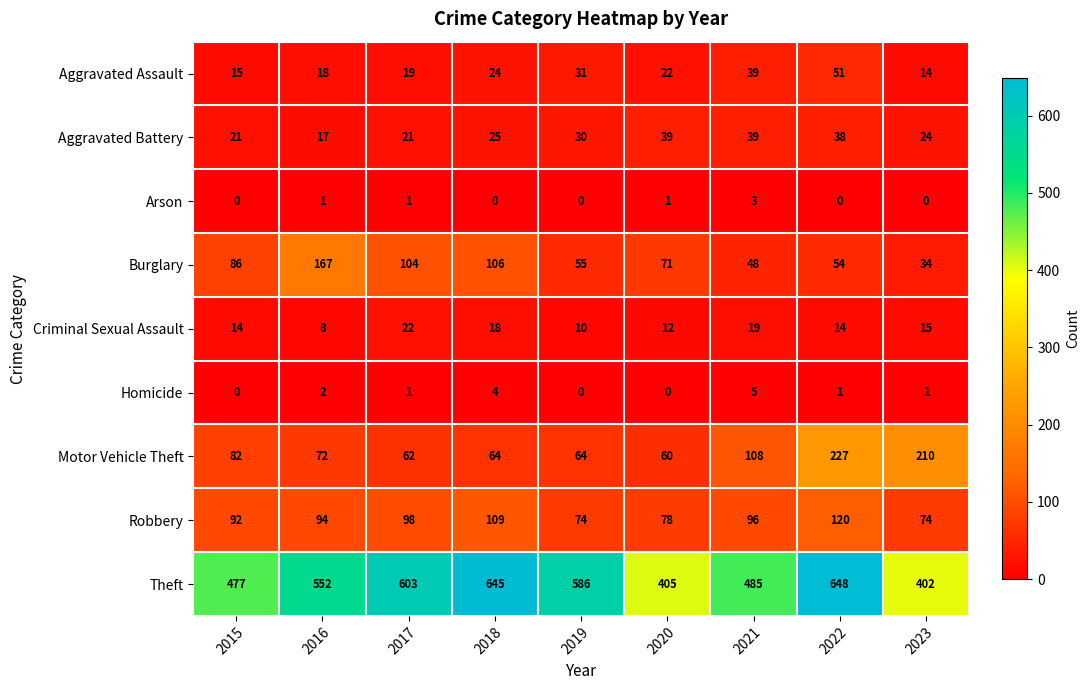

Is it true that Aggravated Battery equals 30 at 2019?

True